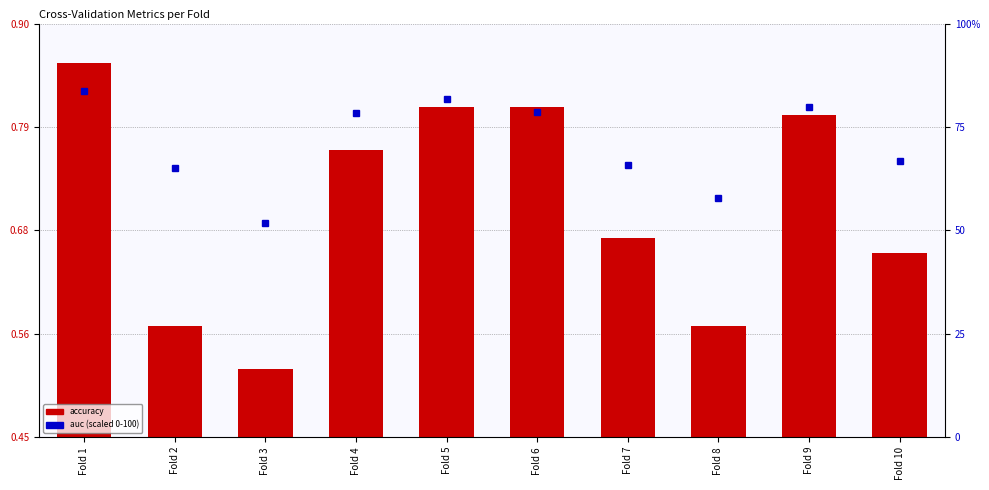

Which series changed the most between Fold 4 and Fold 5?

auc (scaled)